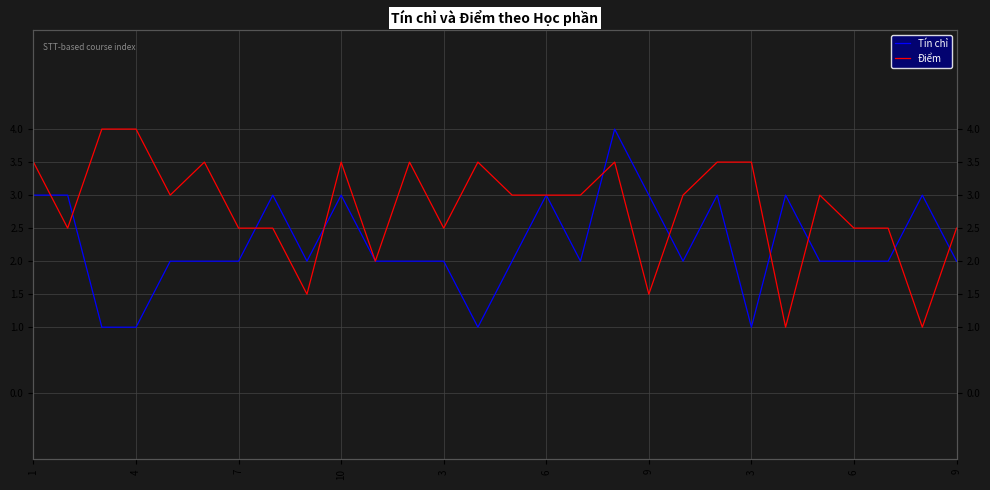

What is the average value of the Điểm series?

2.8